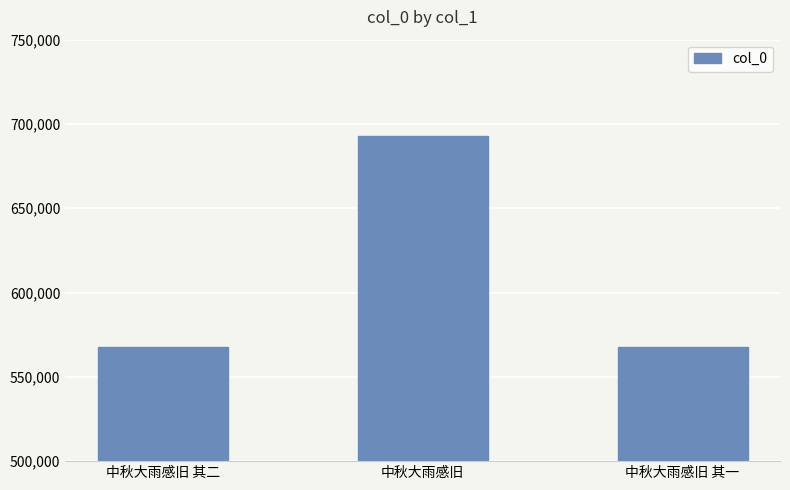

What is the change in value from 中秋大雨感旧 其二 to 中秋大雨感旧 其一?

-1